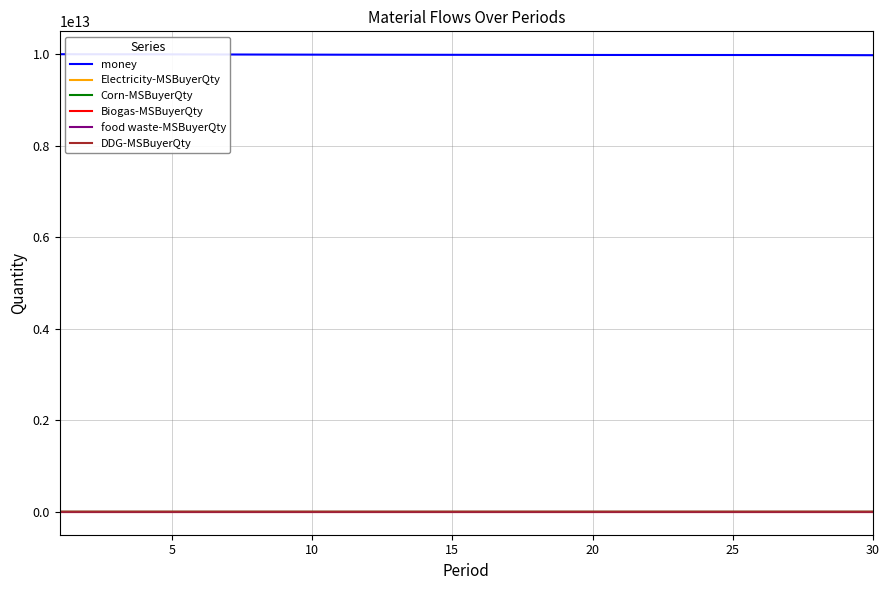

Which series has the largest total across all categories?

money